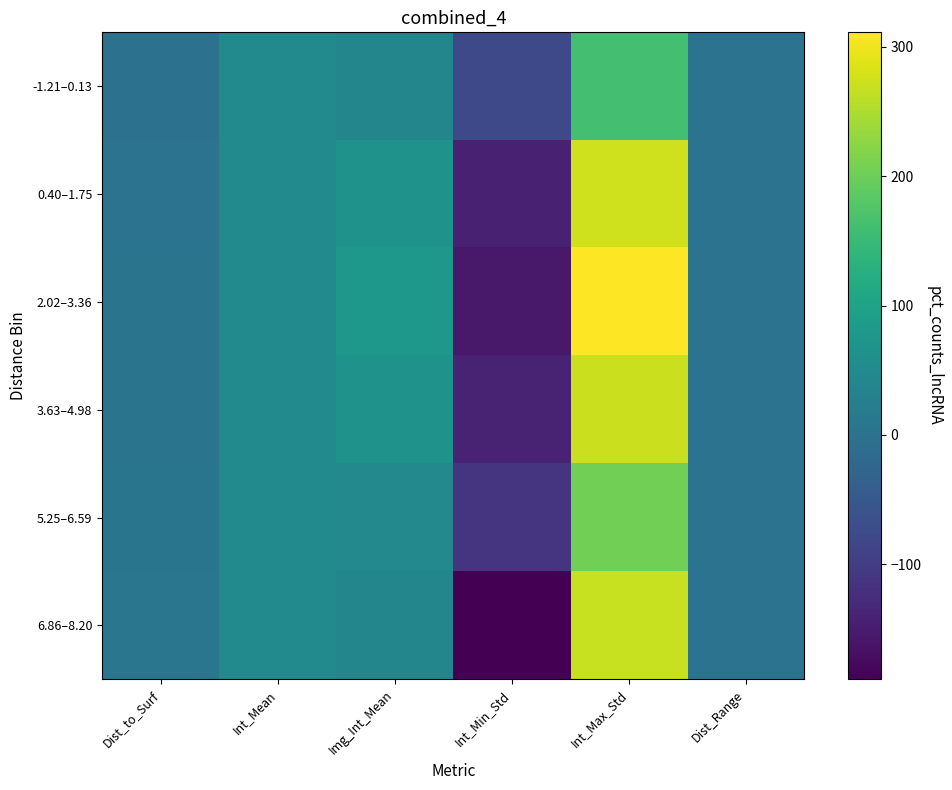

How many values in the 3.63–4.98 series are below 50?

3